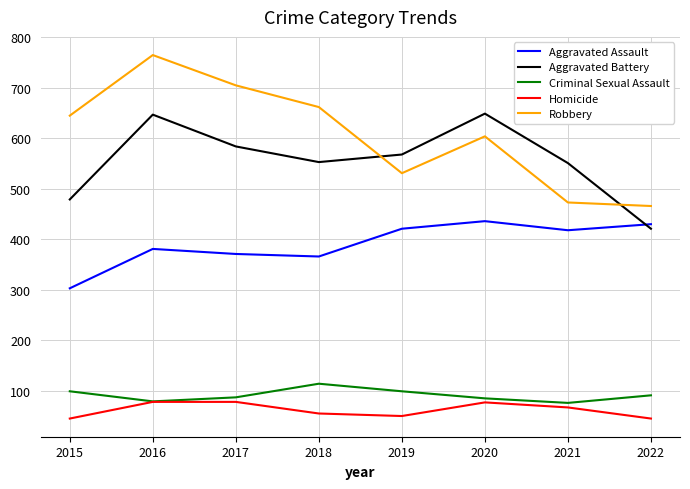

What is the difference between the second highest and minimum values in the Criminal Sexual Assault series?

23